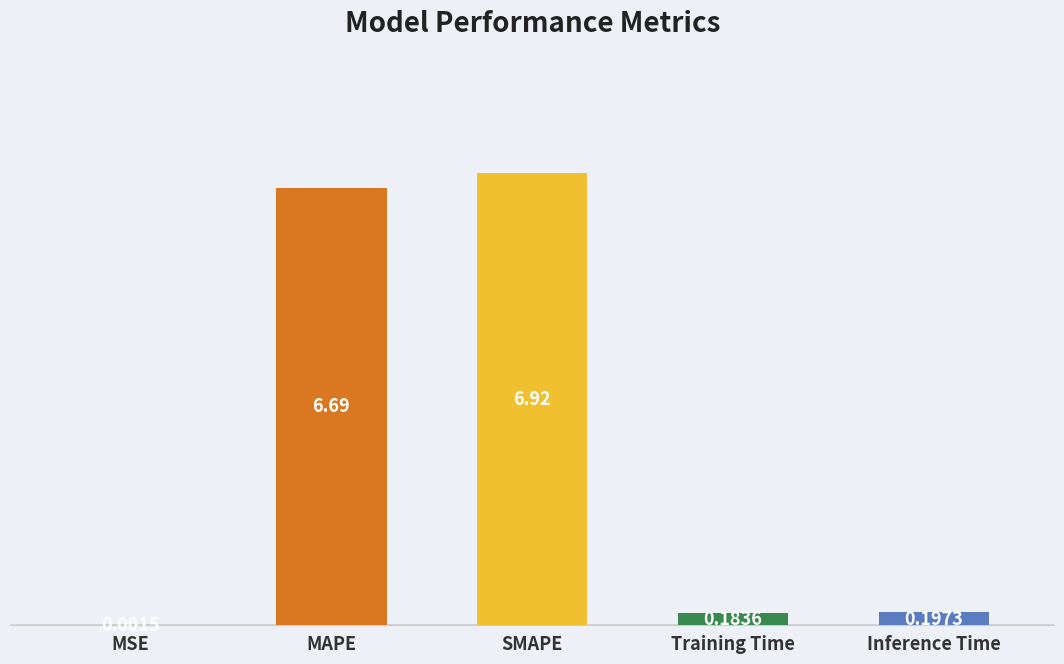

Count the number of data series in this chart.

1